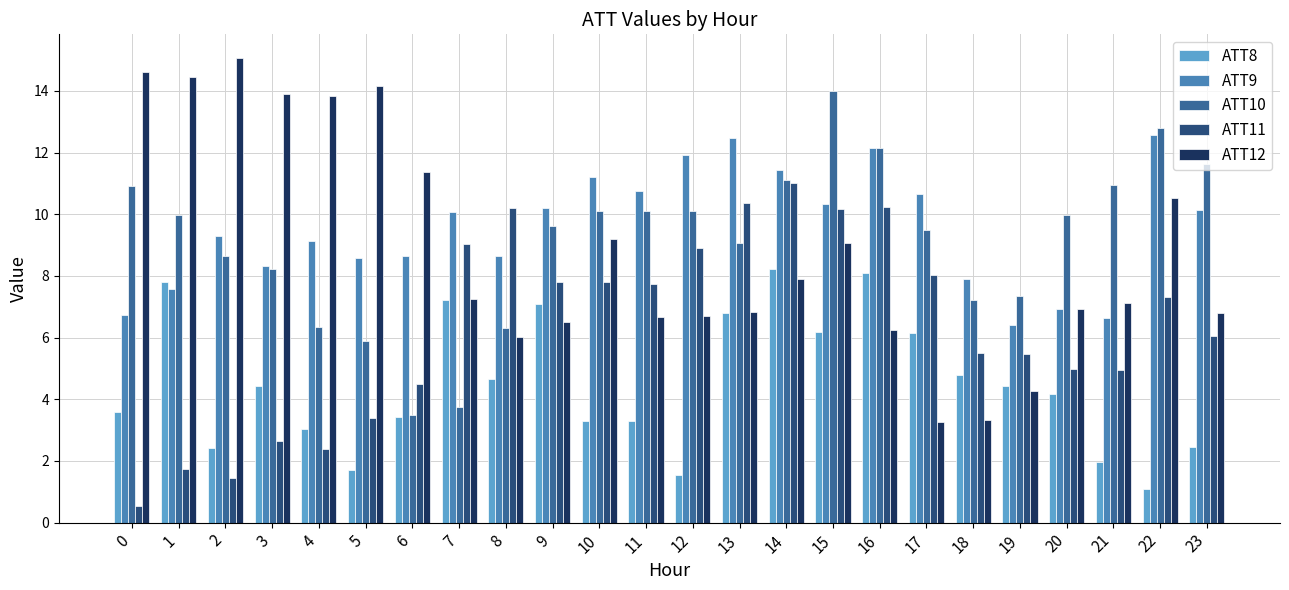

What is the value of the ATT11 bar at the 16th from the left?

10.2